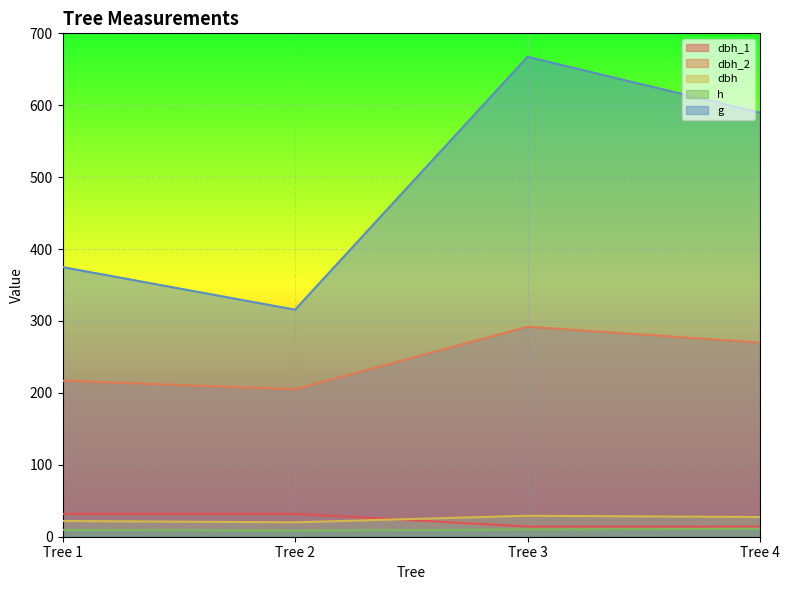

What is the sum of the g values at Tree 3 and Tree 2?

983.1